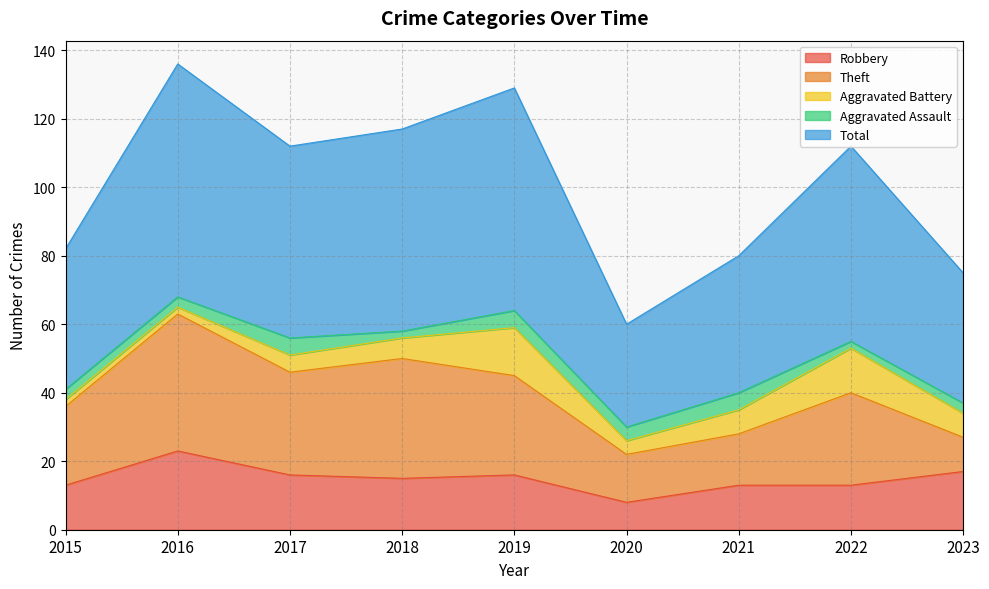

True or false: Total and Robbery cross at least once.

False